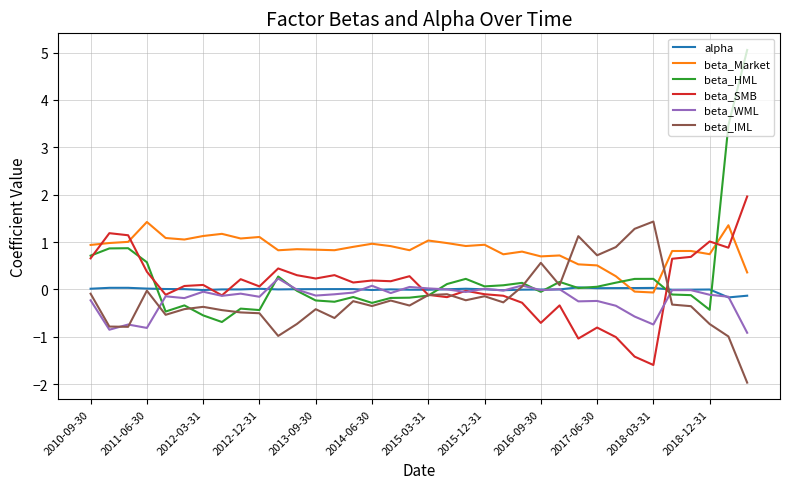

Which series has the widest spread of values?

beta_HML